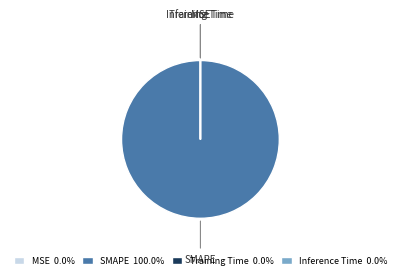

Which category has the biggest portion of the pie?

SMAPE